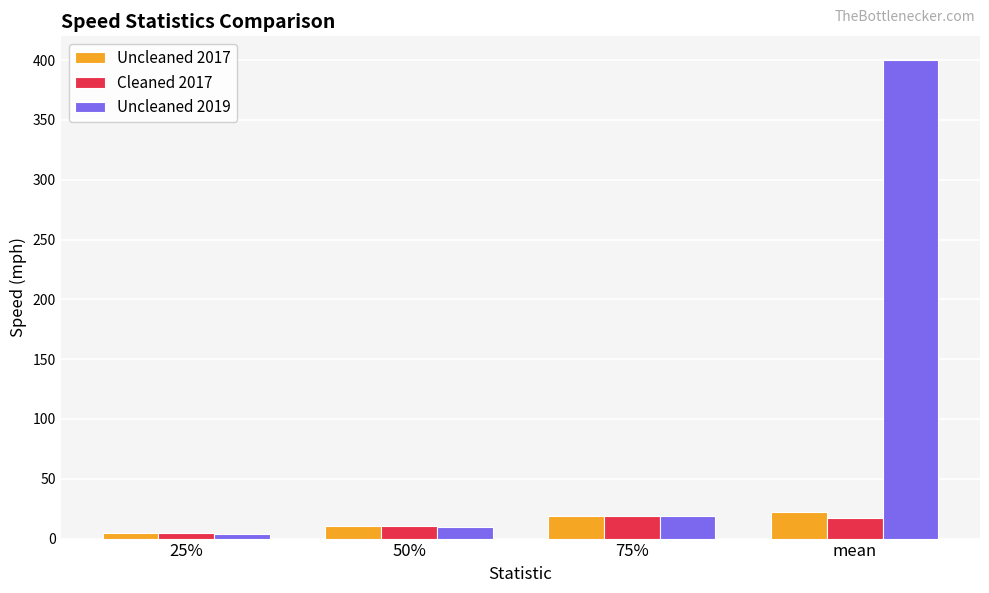

The Uncleaned 2017 series shows 4.7 at 25%. True or false?

True